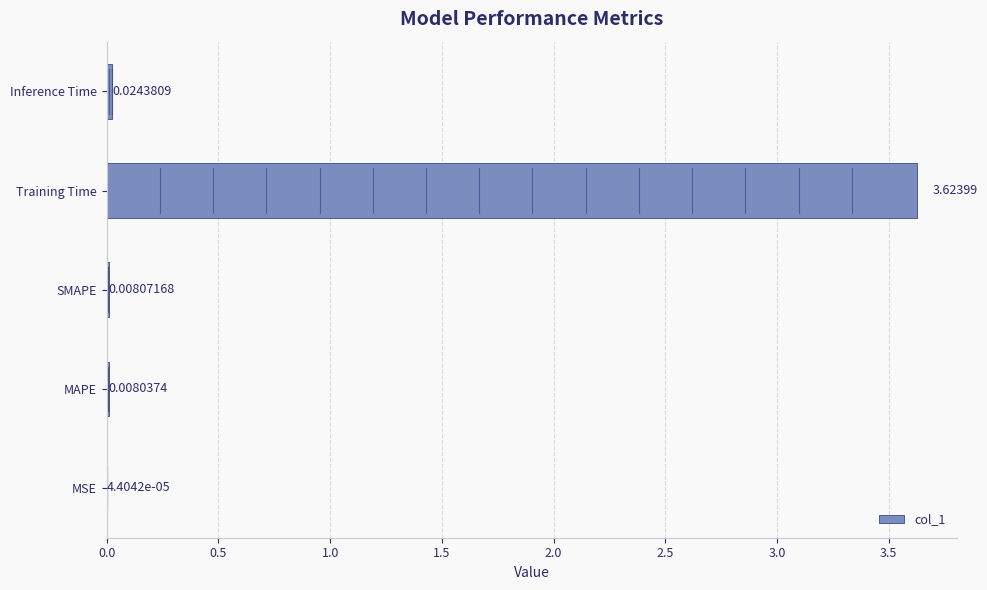

What is the sum of all values?

3.7